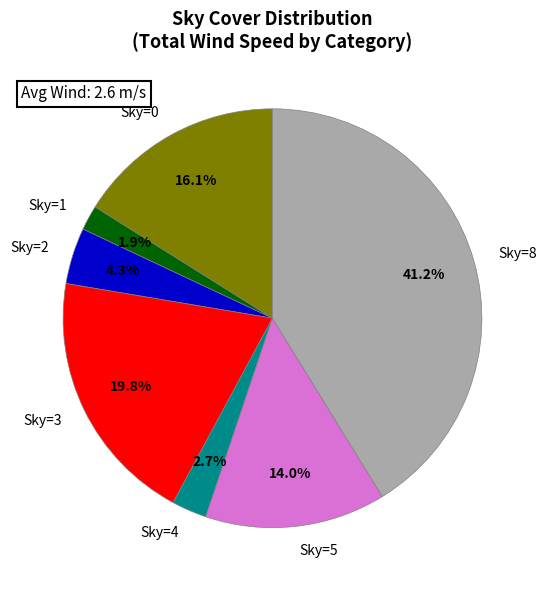

To the nearest percent, what is the difference between the largest and smallest slice percentages?

39%